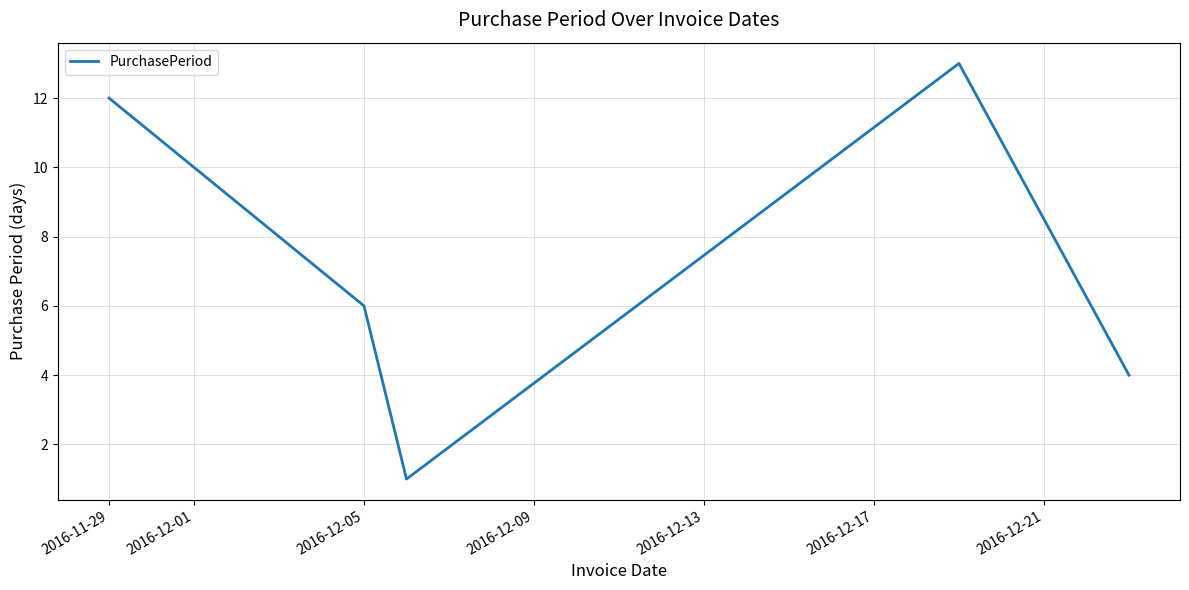

What is the difference between the second highest and minimum values?

11